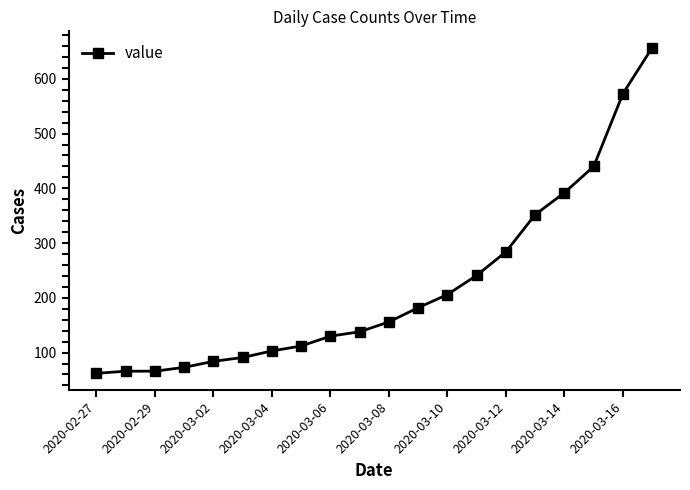

What is the difference between the maximum and minimum values?

595